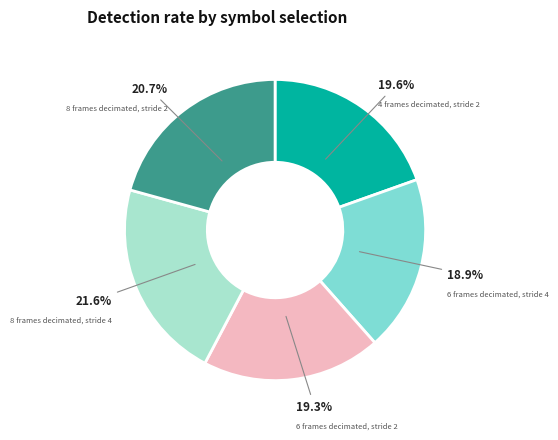

Is there a majority slice in this chart?

No